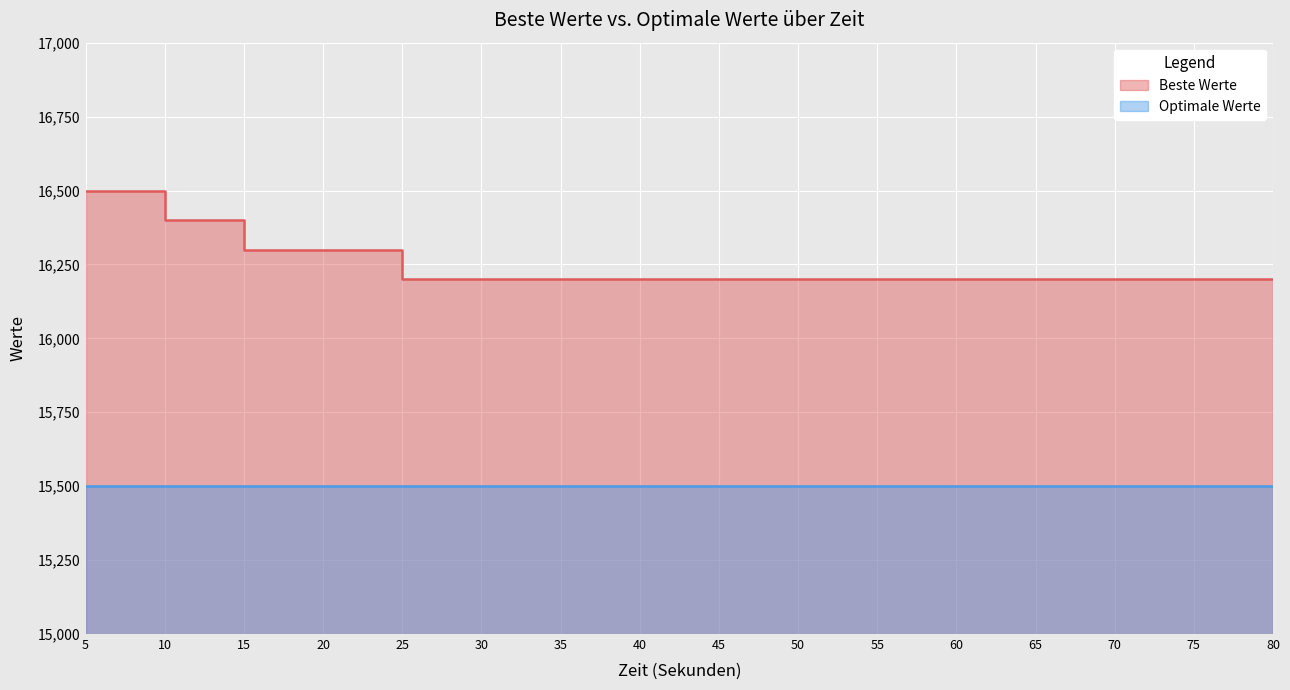

At which label is the value closest to 16350?

10